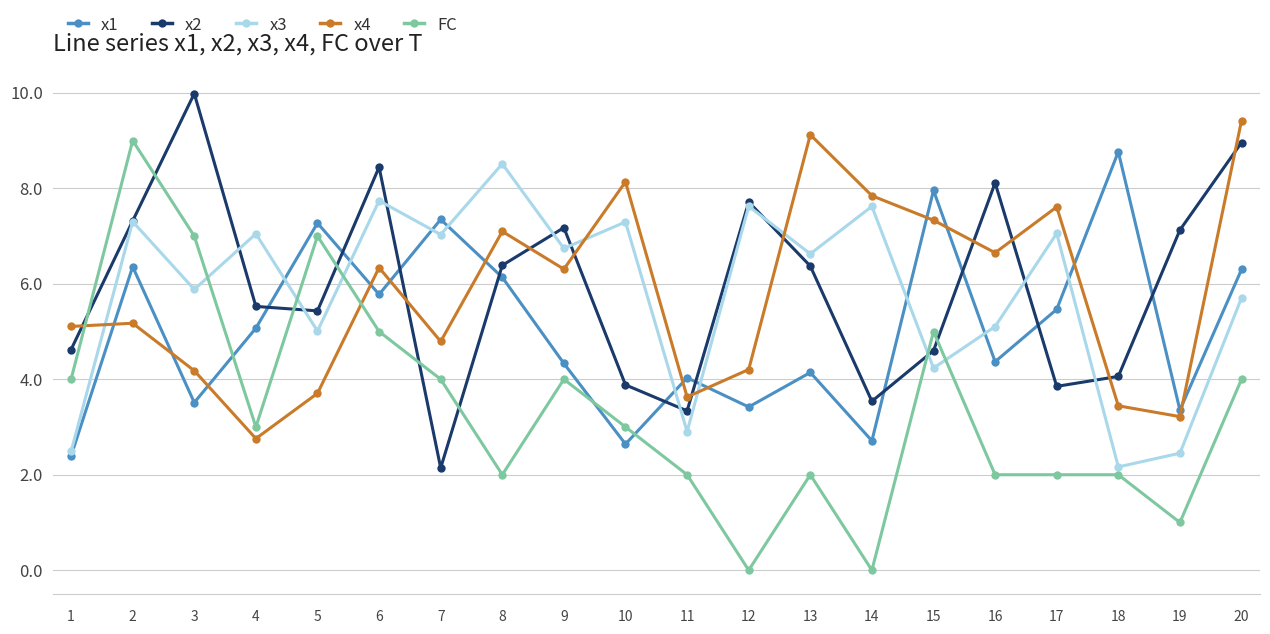

True or false: x4 and x2 cross at least once.

True